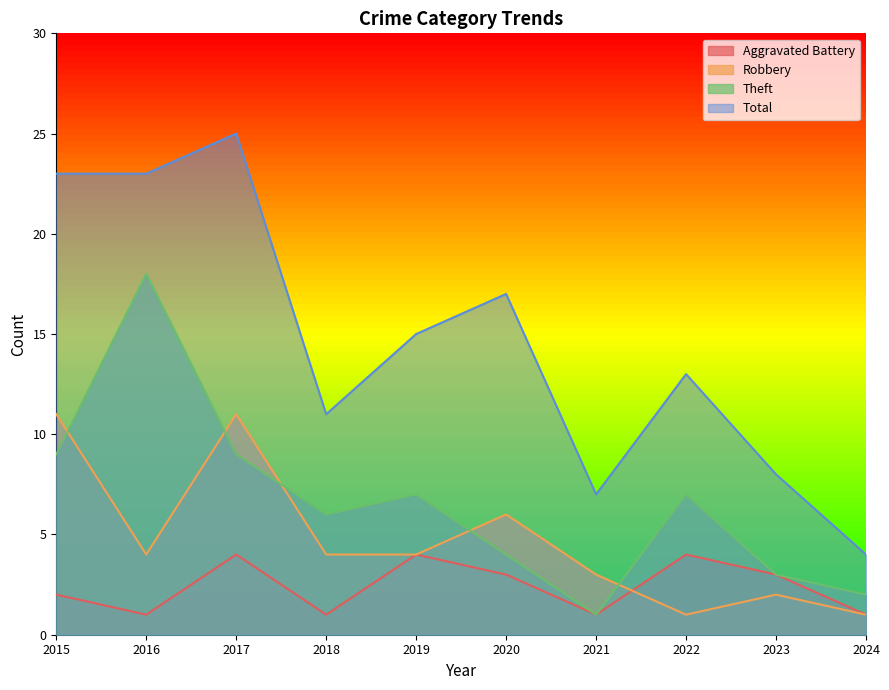

How many lines are shown in the chart?

4